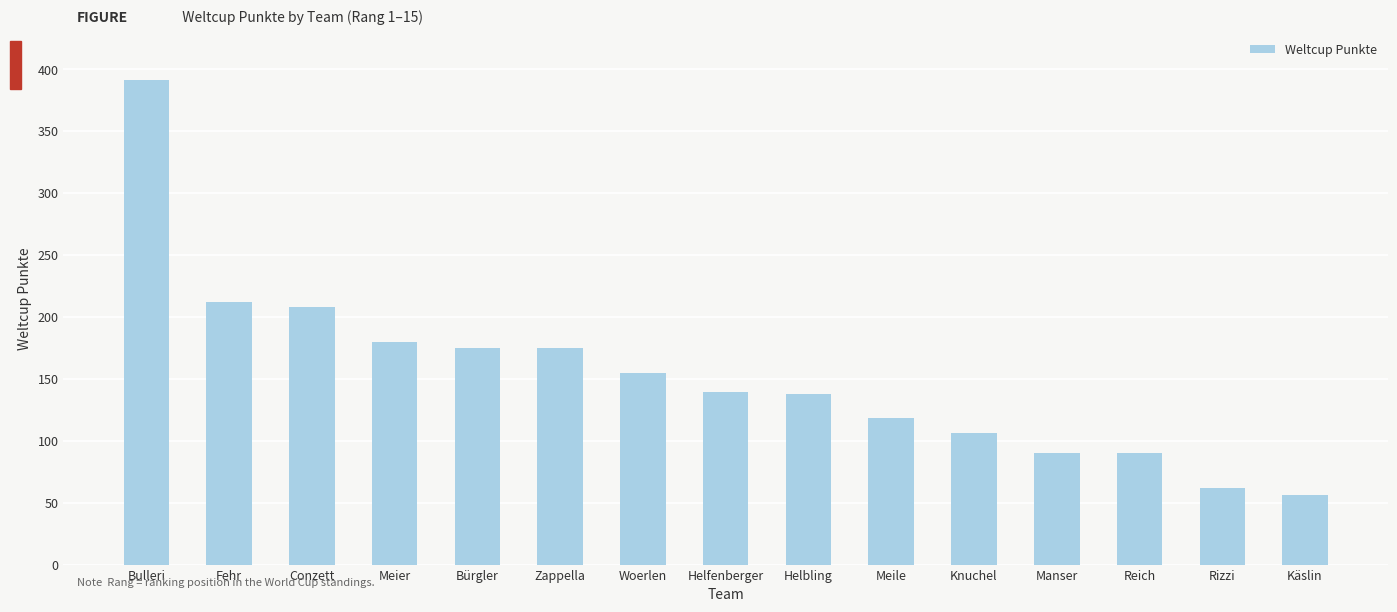

Which has a higher value, Woerlen or Fehr?

Fehr